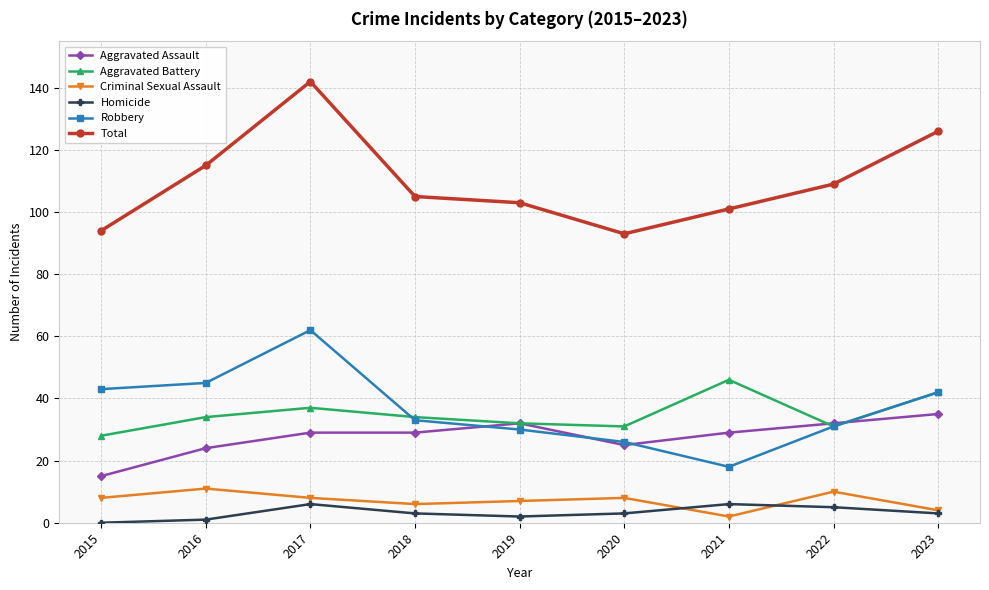

True or false: Criminal Sexual Assault has more than 0 interior local peaks.

True